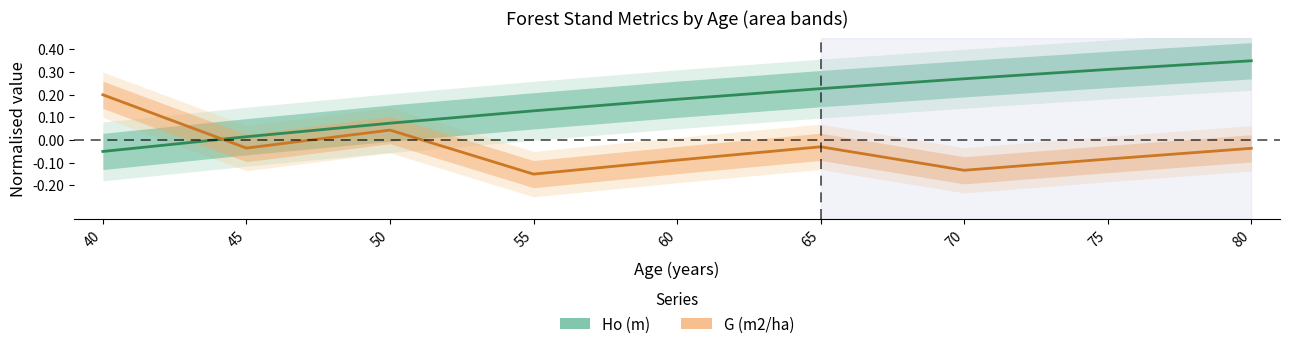

At which label is G (m2/ha) closest to 0?

65